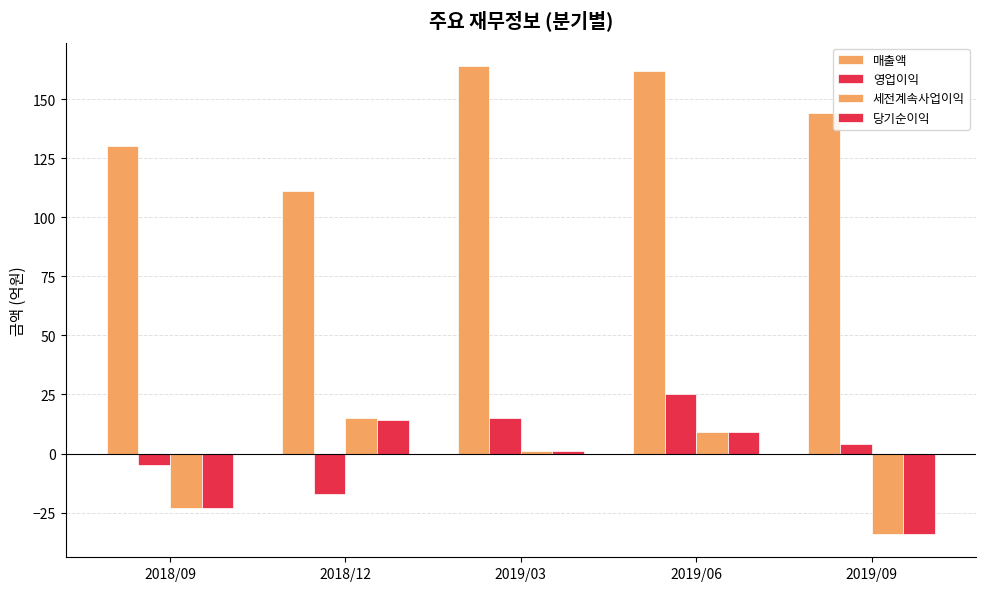

At which label is 당기순이익 closest to -10?

2019/03